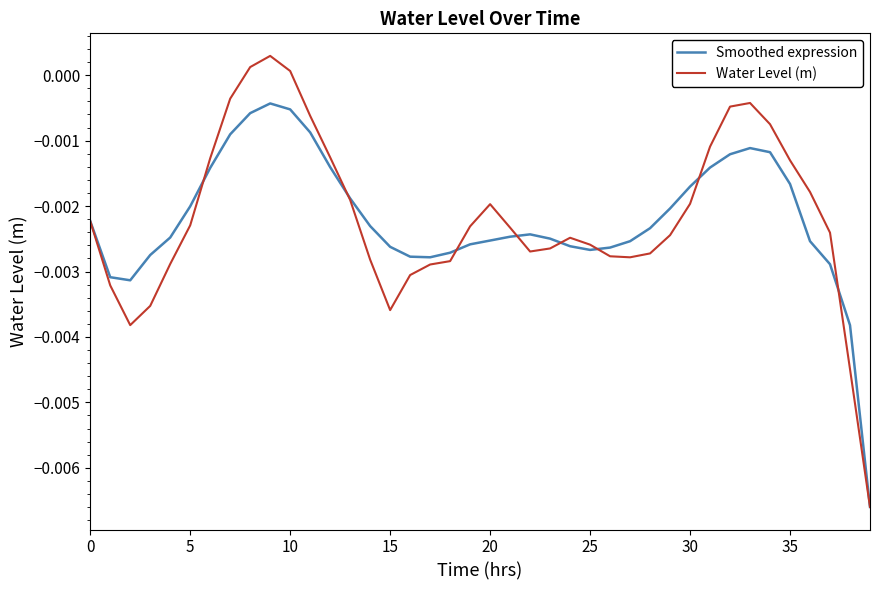

List the series in order of their peak value, lowest first.

Smoothed expression, Water Level (m)